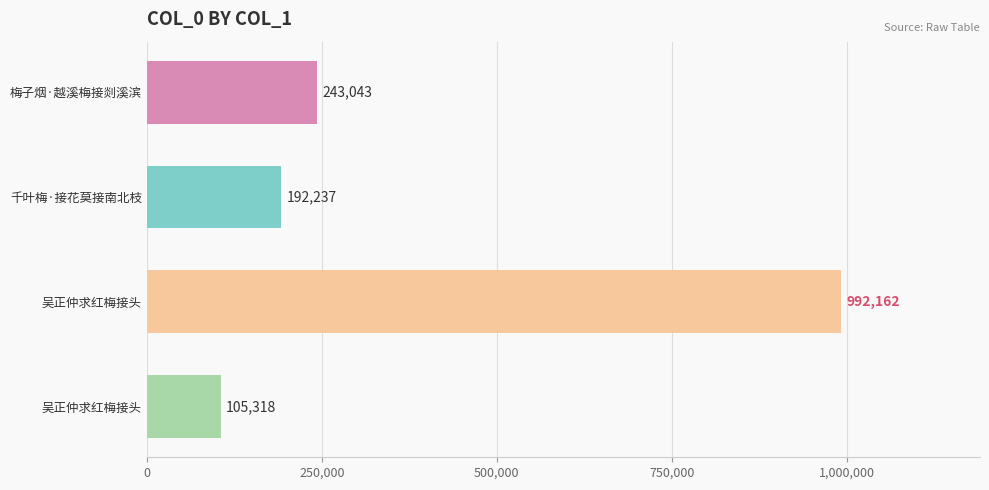

Are the bars grouped side by side (vs. stacked)?

No